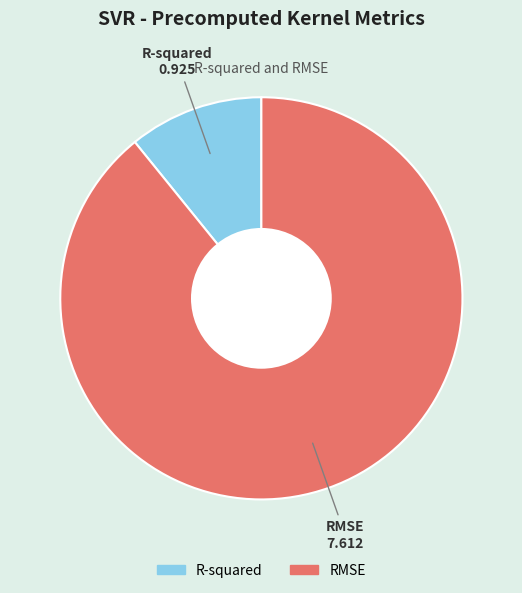

Rank the categories by value from lowest to highest.

R-squared, RMSE